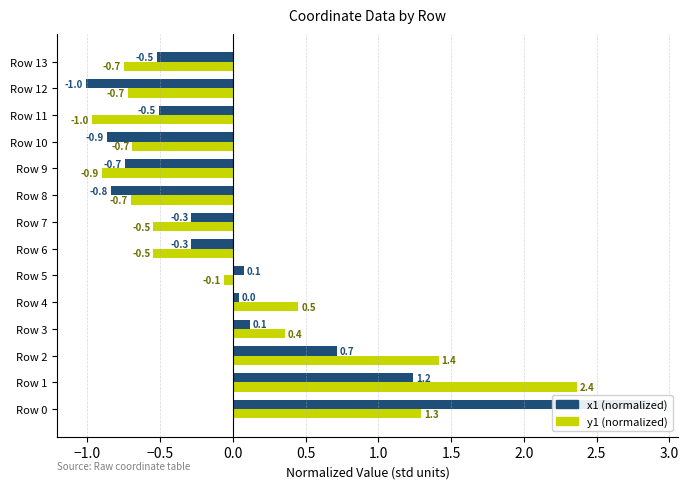

What are all the series names shown in the legend?

x1 (normalized), y1 (normalized)